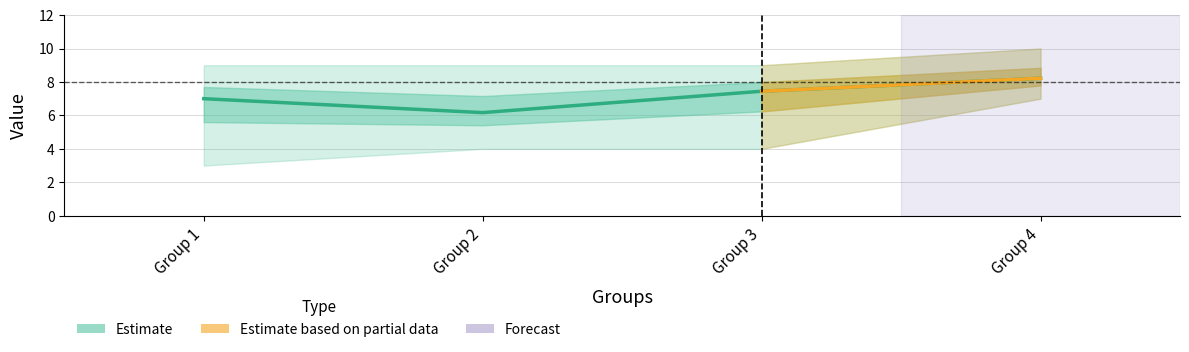

How many distinct data groups are displayed?

3